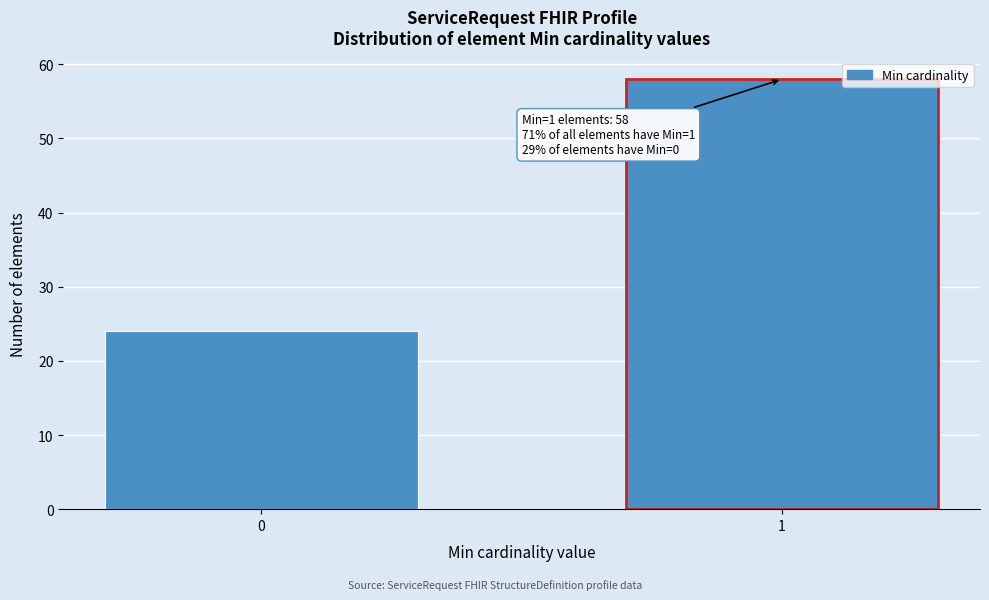

Reading left to right, transcribe all the data shown in this chart.

24	58